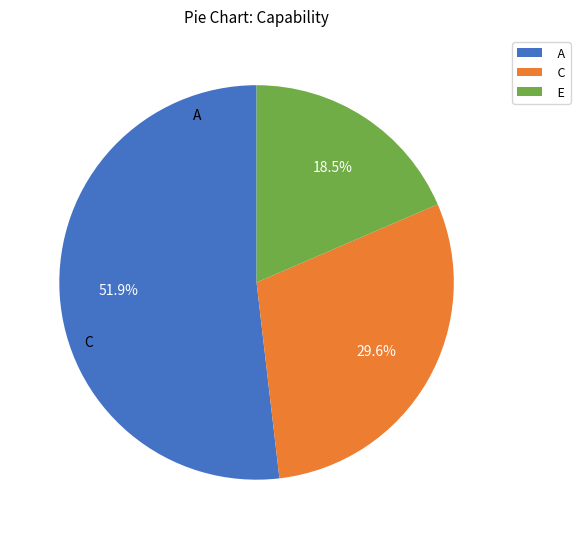

What is the largest slice in the pie chart?

A